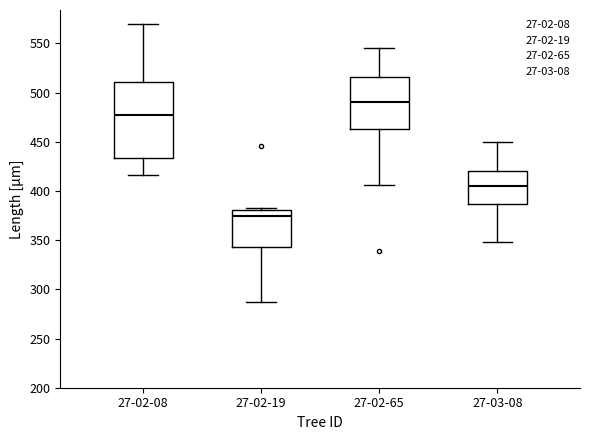

Which box is the tallest, from its lower edge to its upper edge?

27-02-08